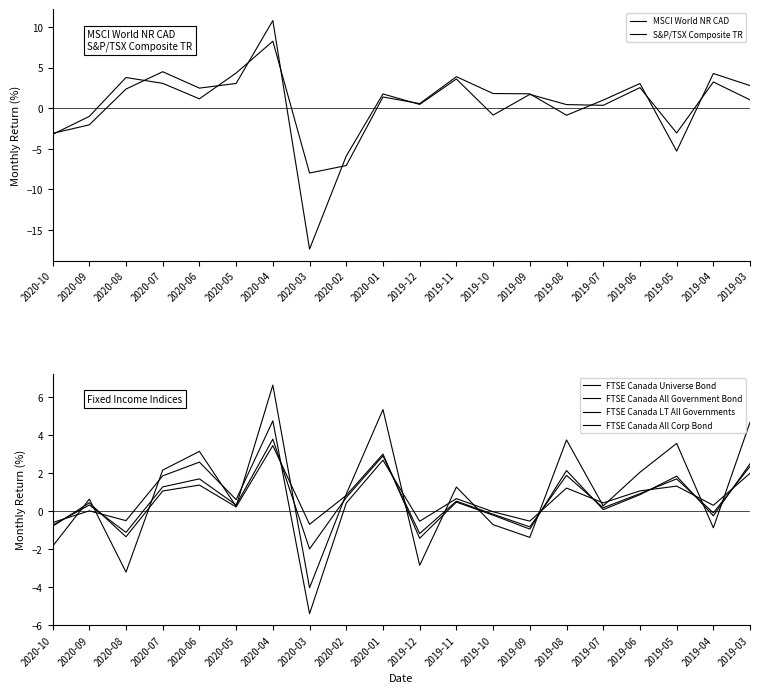

Is it true that FTSE Canada LT All Governments equals 3.6 at 2019-05?

True